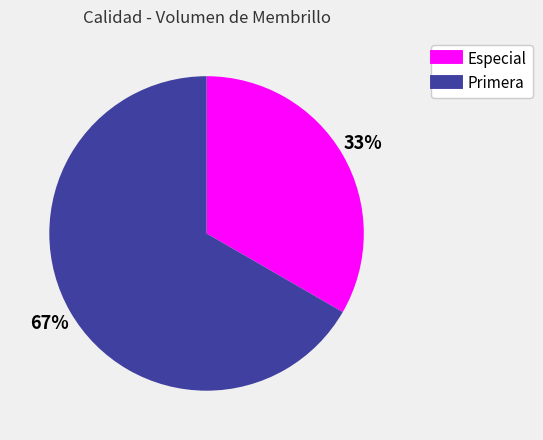

How many segments does this pie chart have?

2